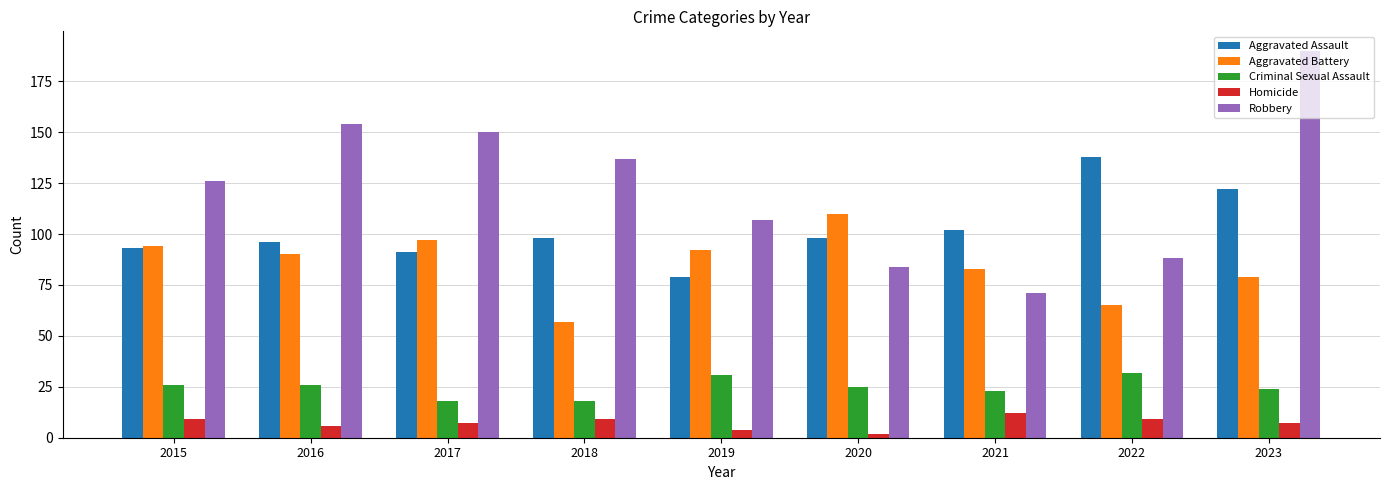

At which category is the sum across all series the highest?

2023